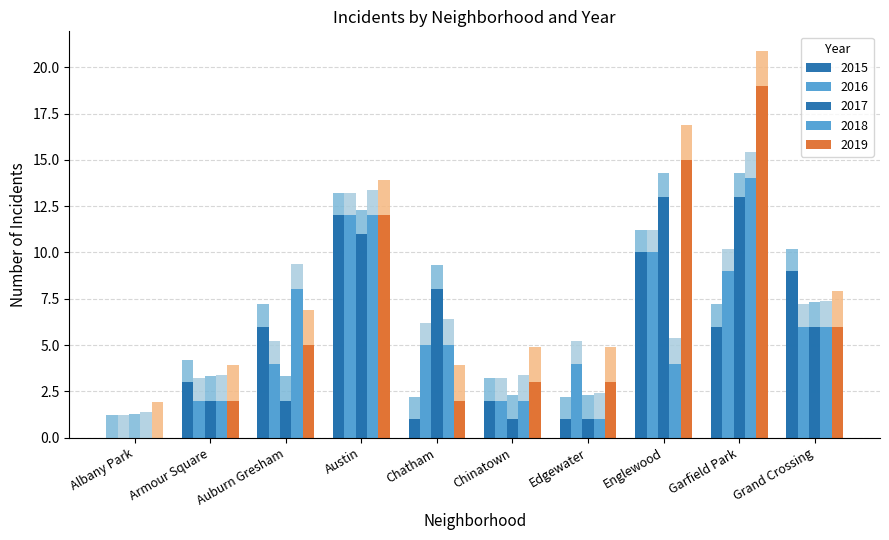

Reading right to left, list all the values displayed in this chart.

2015: Grand Crossing=10.2	Garfield Park=7.2	Englewood=11.2	Edgewater=2.2	Chinatown=3.2	Chatham=2.2	Austin=13.2	Auburn Gresham=7.2	Armour Square=4.2	Albany Park=1.2
2016: Grand Crossing=7.2	Garfield Park=10.2	Englewood=11.2	Edgewater=5.2	Chinatown=3.2	Chatham=6.2	Austin=13.2	Auburn Gresham=5.2	Armour Square=3.2	Albany Park=1.2
2017: Grand Crossing=6.0	Garfield Park=13.0	Englewood=13.0	Edgewater=1.0	Chinatown=1.0	Chatham=8.0	Austin=11.0	Auburn Gresham=2.0	Armour Square=2.0	Albany Park=0.0
2018: Grand Crossing=7.4	Garfield Park=15.4	Englewood=5.4	Edgewater=2.4	Chinatown=3.4	Chatham=6.4	Austin=13.4	Auburn Gresham=9.4	Armour Square=3.4	Albany Park=1.4
2019: Grand Crossing=7.9	Garfield Park=20.9	Englewood=16.9	Edgewater=4.9	Chinatown=4.9	Chatham=3.9	Austin=13.9	Auburn Gresham=6.9	Armour Square=3.9	Albany Park=1.9